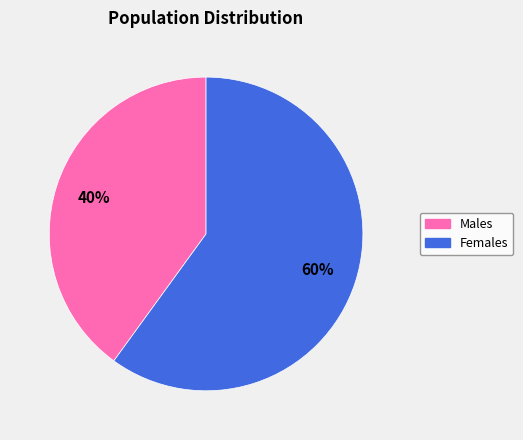

Count the number of slices in the pie.

2